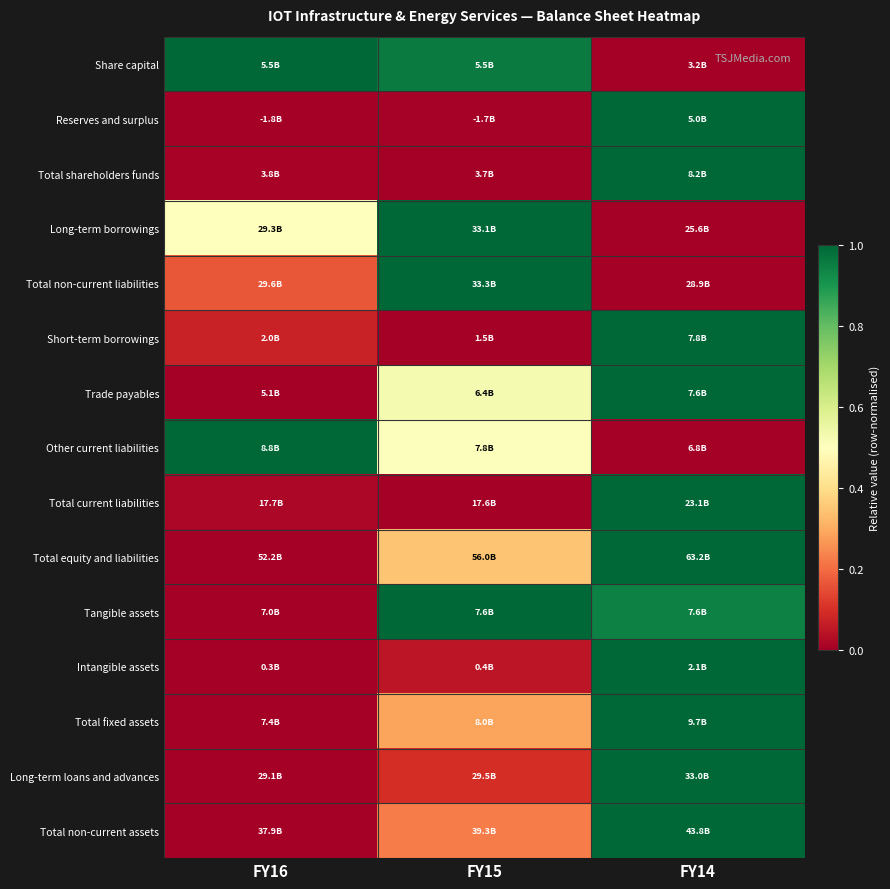

Reading left to right, extract all data points from this chart.

Share capital: FY16=1.0	FY15=1.0	FY14=0.0
Reserves and surplus: FY16=0.0	FY15=0.0	FY14=1.0
Total shareholders funds: FY16=0.0	FY15=0.0	FY14=1.0
Long-term borrowings: FY16=0.5	FY15=1.0	FY14=0.0
Total non-current liabilities: FY16=0.2	FY15=1.0	FY14=0.0
Short-term borrowings: FY16=0.1	FY15=0.0	FY14=1.0
Trade payables: FY16=0.0	FY15=0.5	FY14=1.0
Other current liabilities: FY16=1.0	FY15=0.5	FY14=0.0
Total current liabilities: FY16=0.0	FY15=0.0	FY14=1.0
Total equity and liabilities: FY16=0.0	FY15=0.3	FY14=1.0
Tangible assets: FY16=0.0	FY15=1.0	FY14=0.9
Intangible assets: FY16=0.0	FY15=0.1	FY14=1.0
Total fixed assets: FY16=0.0	FY15=0.3	FY14=1.0
Long-term loans and advances: FY16=0.0	FY15=0.1	FY14=1.0
Total non-current assets: FY16=0.0	FY15=0.2	FY14=1.0